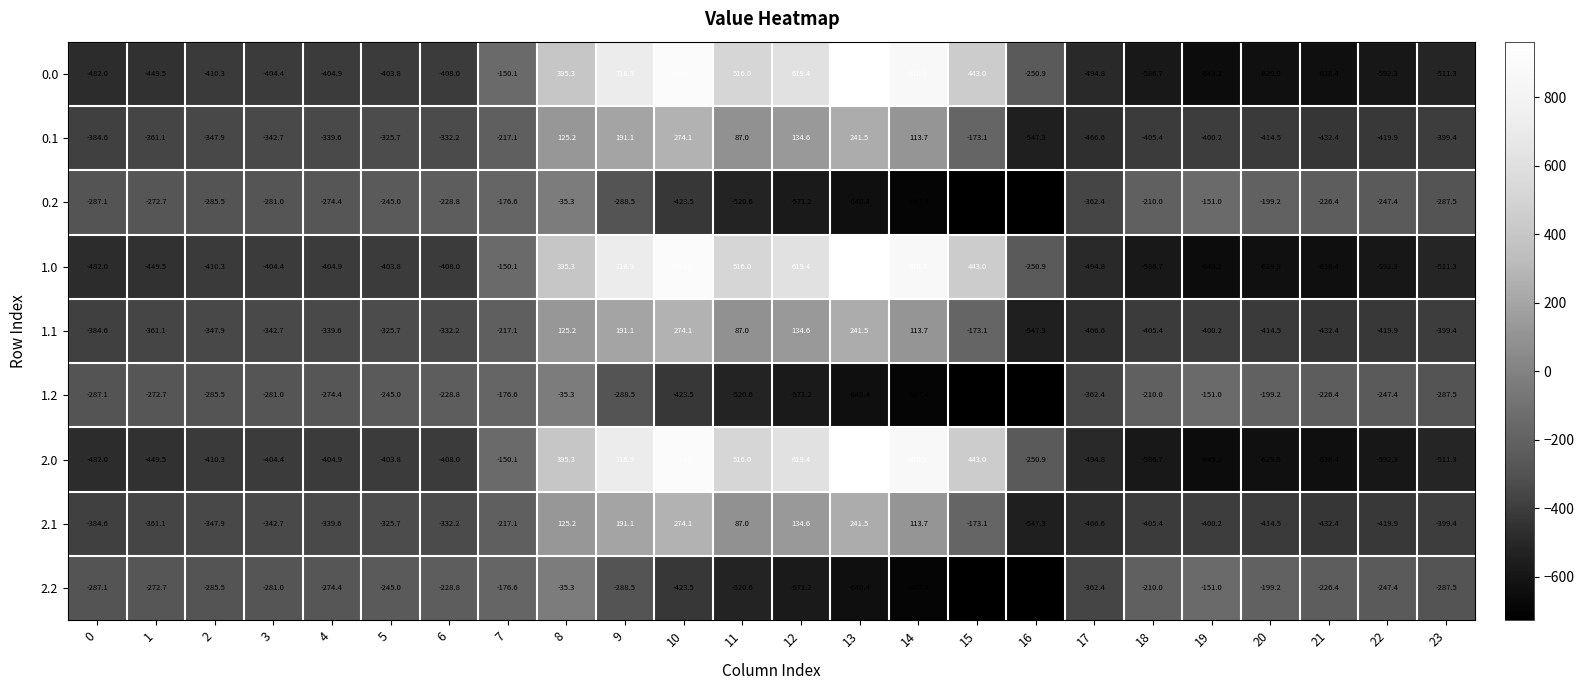

What is the spread (max minus min) of values at 16?

475.7